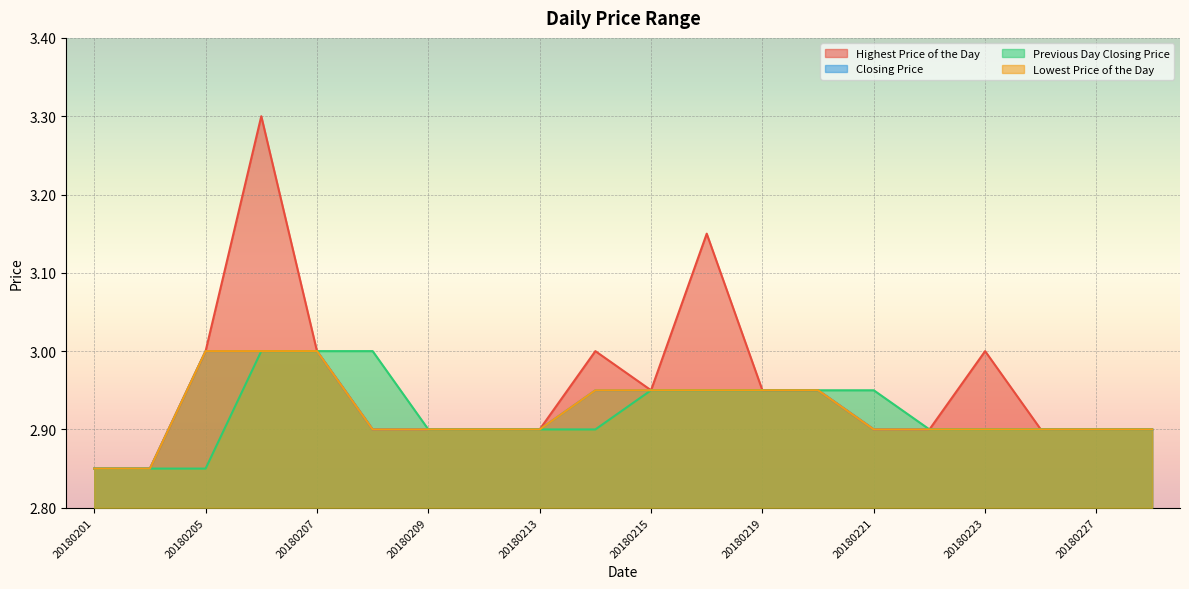

The value of Lowest Price of the Day at 20180212 is 1.2. True or false?

False